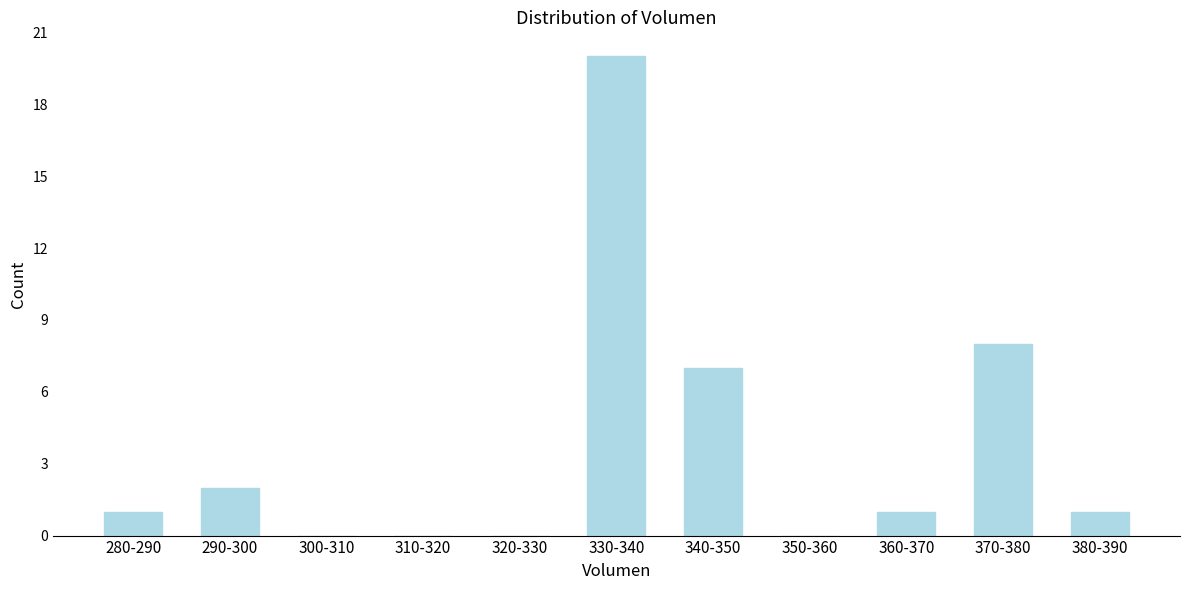

Reading left to right, what are all the values shown in this chart?

280-290=1	290-300=2	300-310=0	310-320=0	320-330=0	330-340=20	340-350=7	350-360=0	360-370=1	370-380=8	380-390=1